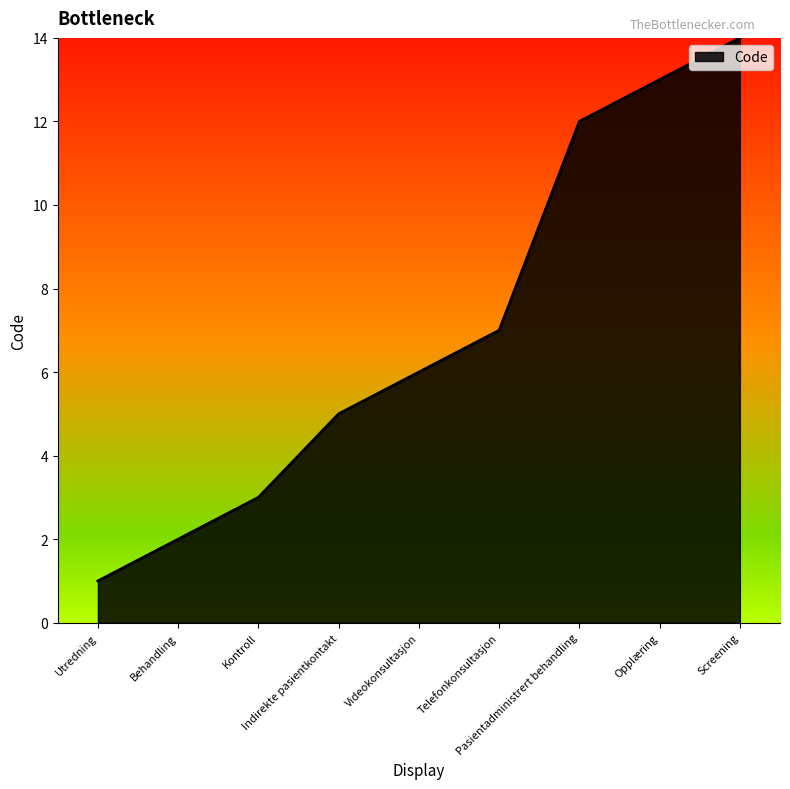

Approximately how many times larger is the value at Opplæring compared to Indirekte pasientkontakt?

2.6